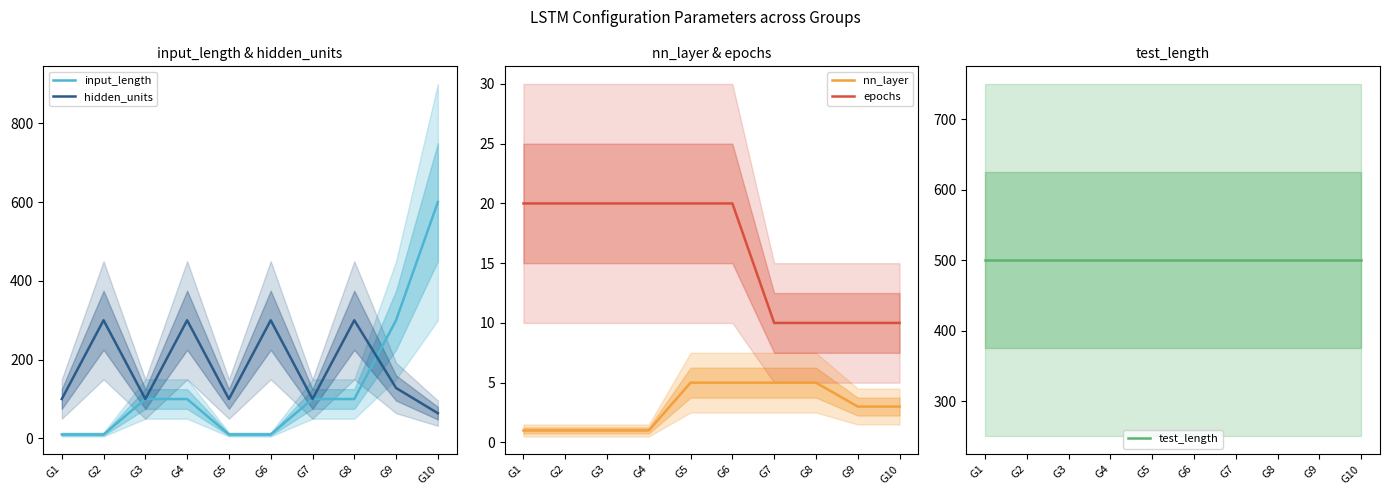

True or false: nn_layer and input_length intersect in this chart.

False